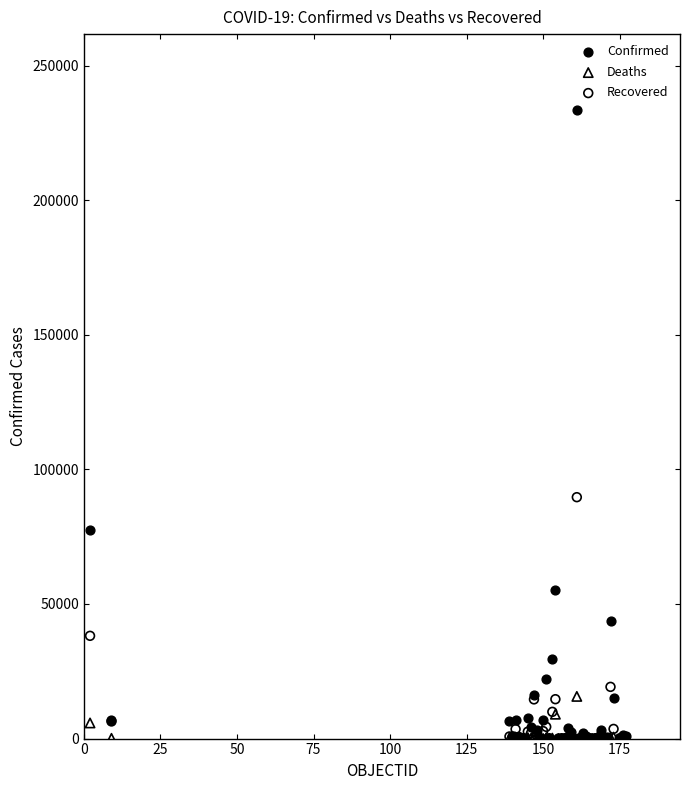

Which series has the widest spread of Y values?

Confirmed